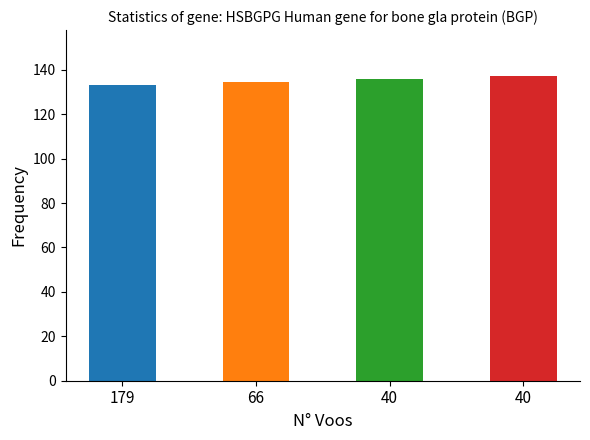

Does the chart contain any negative values?

No